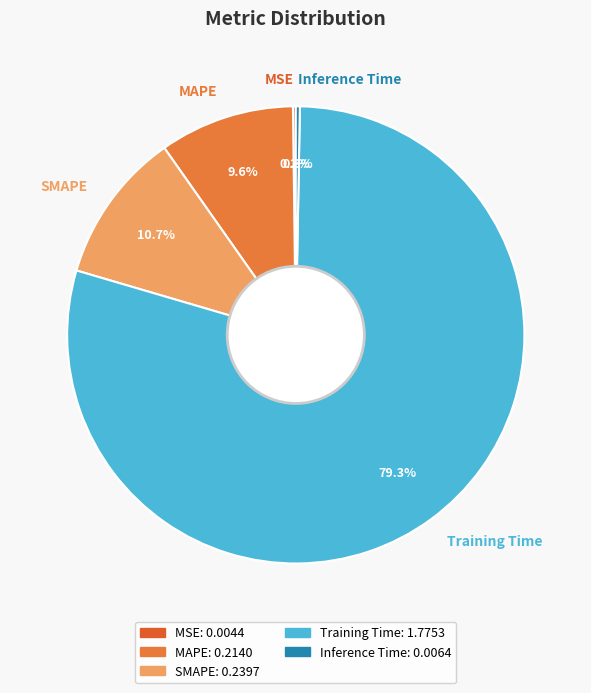

What is the largest slice in the pie chart?

Training Time